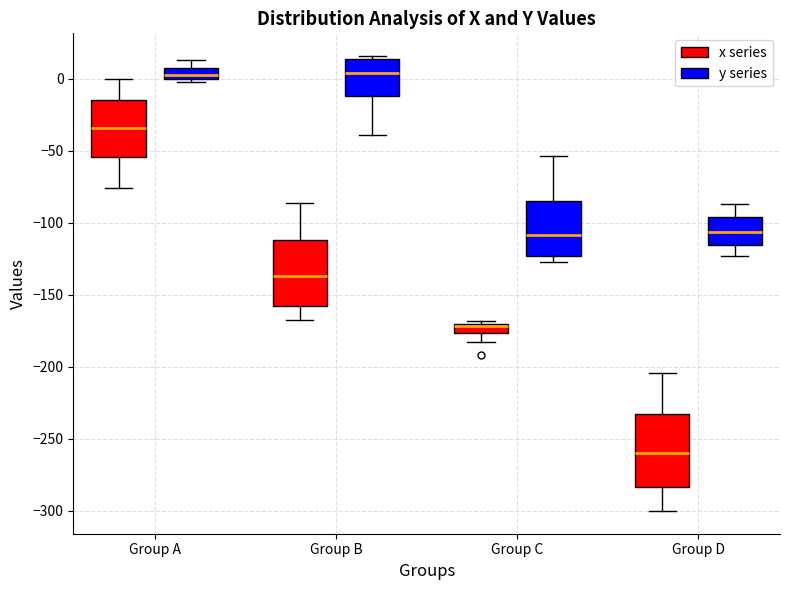

Comparing the boxes themselves (not the whiskers), which one is the tallest?

Group D (x series)